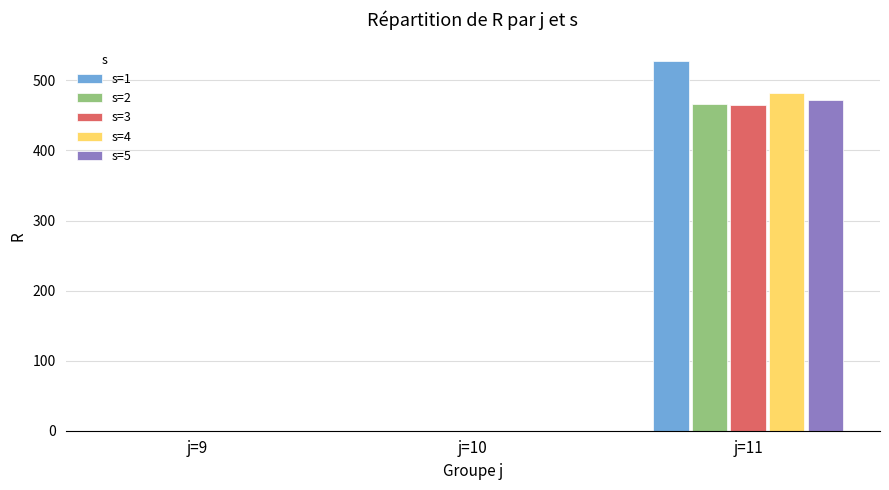

How many groups of bars are there?

3